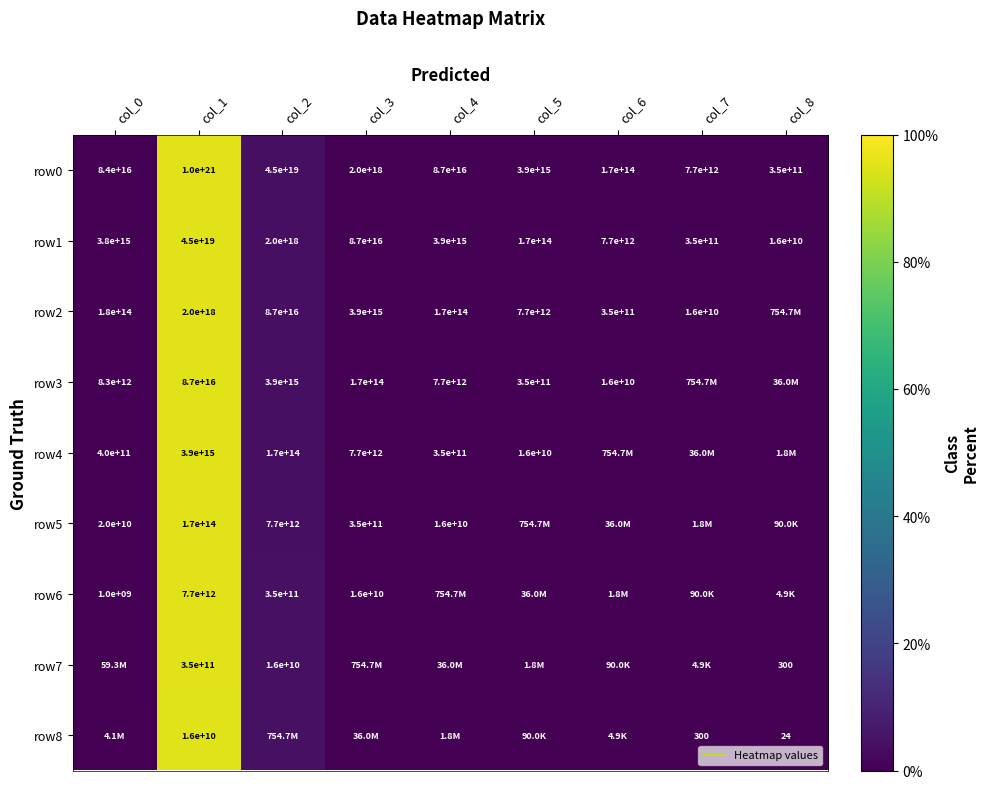

At which category is the sum across all series the highest?

col_1